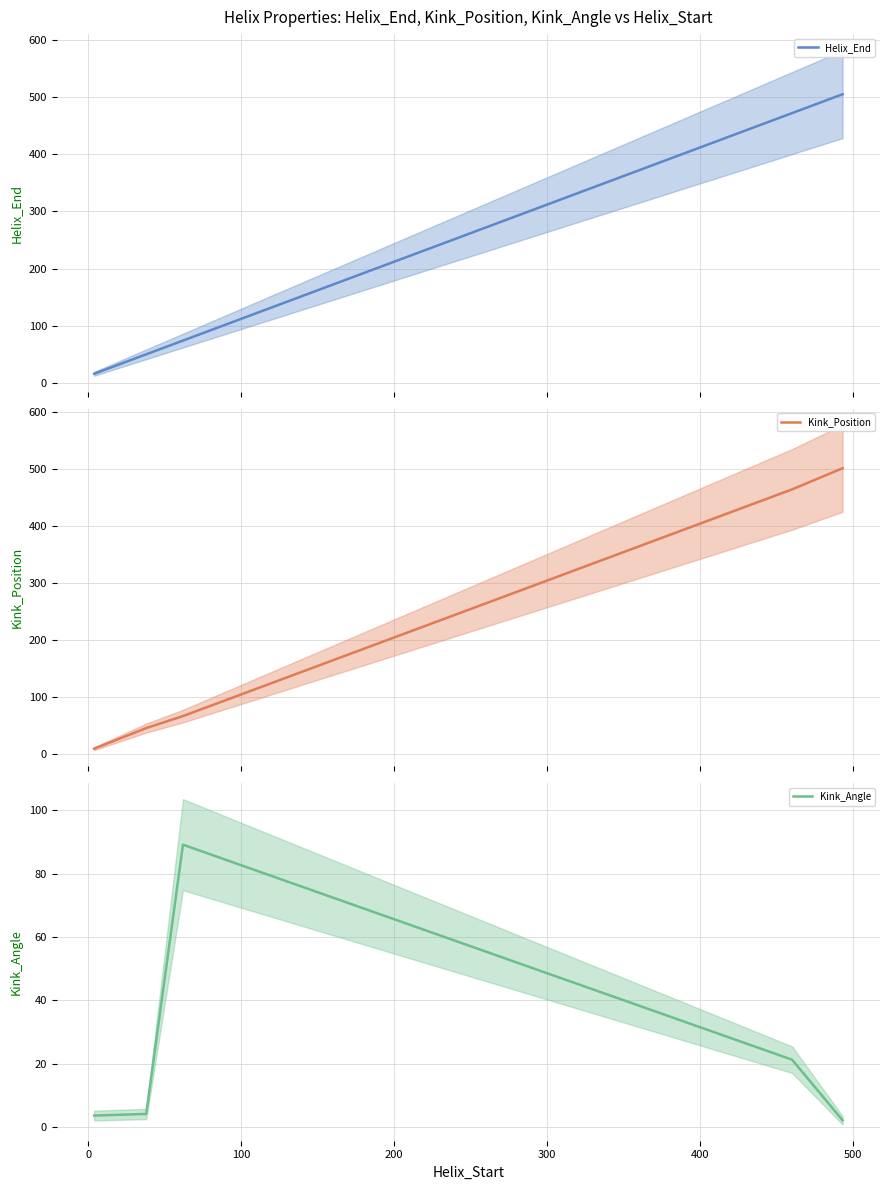

What is the sum of all Helix_End values?

2201.0